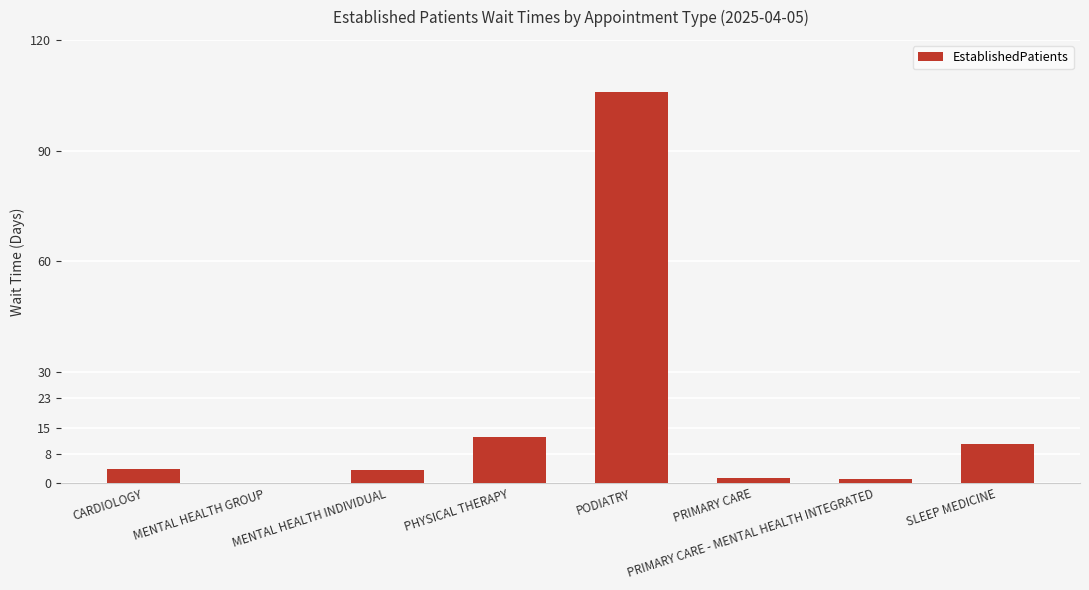

Between PODIATRY and PRIMARY CARE, which is larger?

PODIATRY